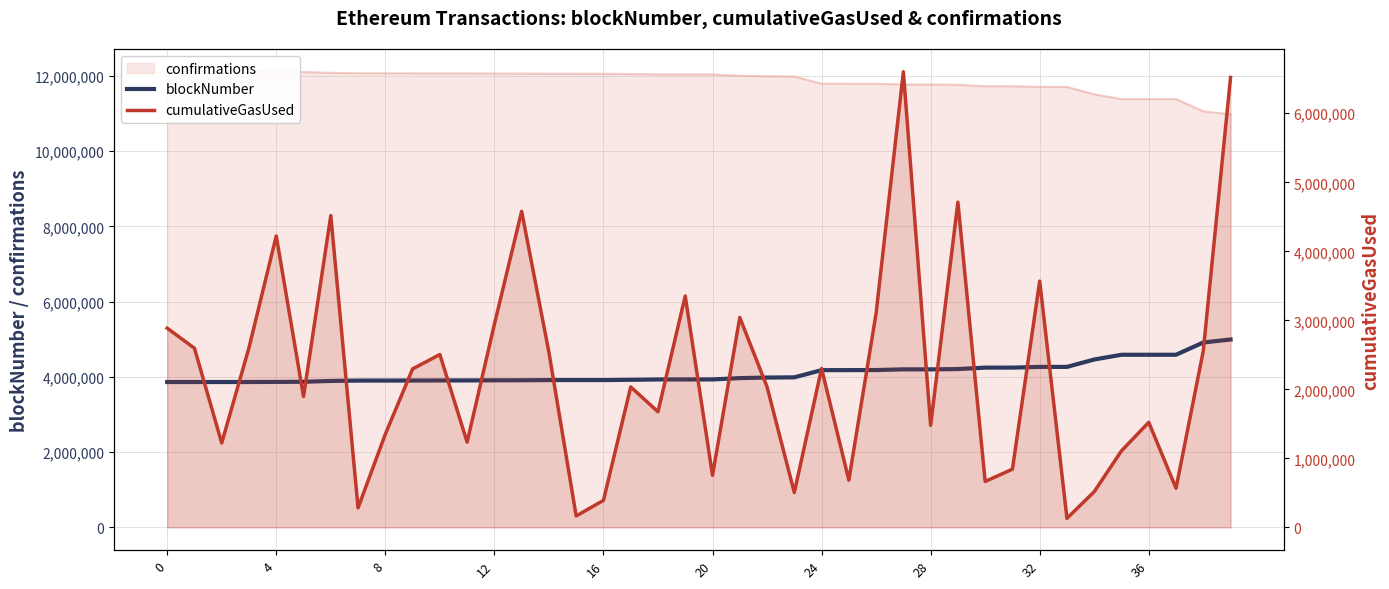

At which category does the chart reach its peak across all series?

27